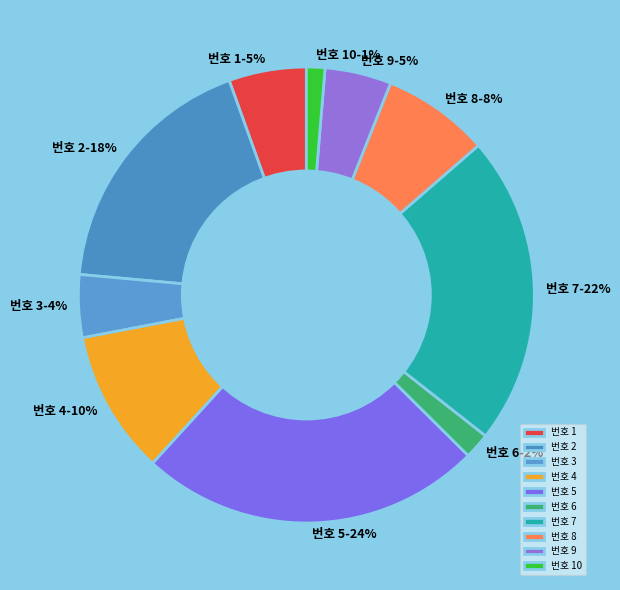

Does any single category account for the majority?

No